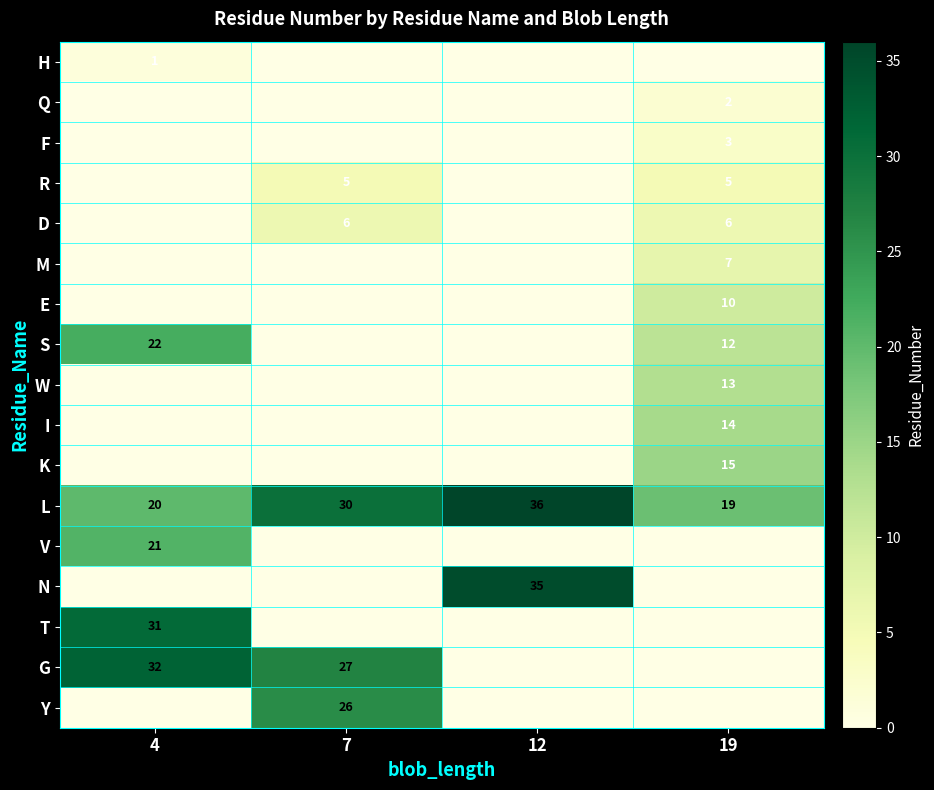

True or false: D has a value of 2 at 7.

False